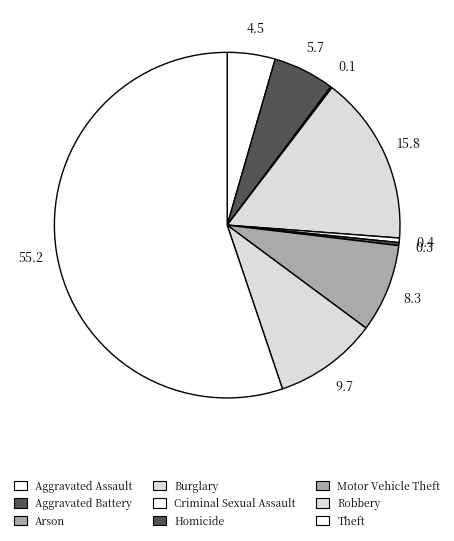

How many segments does this pie chart have?

9